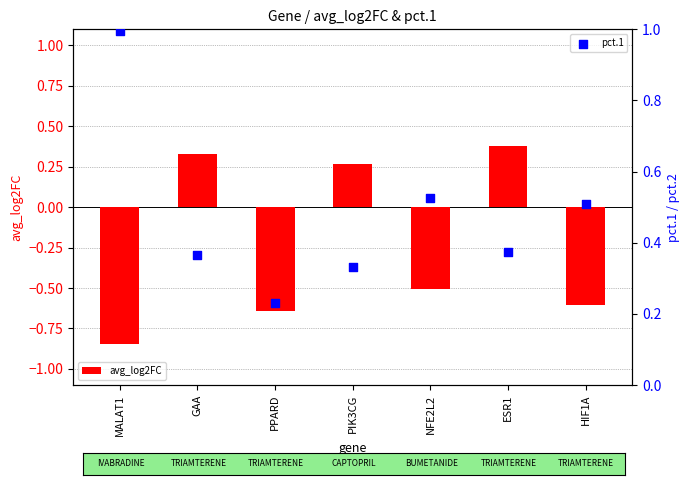

Which series contains the highest Y value?

pct.1